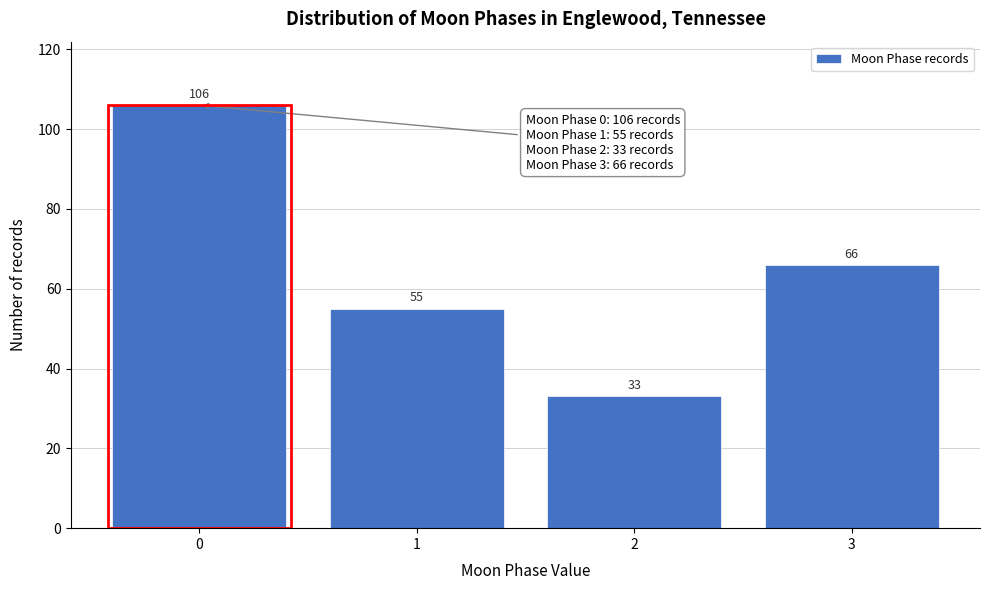

What is the height of the bar covering 0.5 to 1.5 on the x-axis?

55